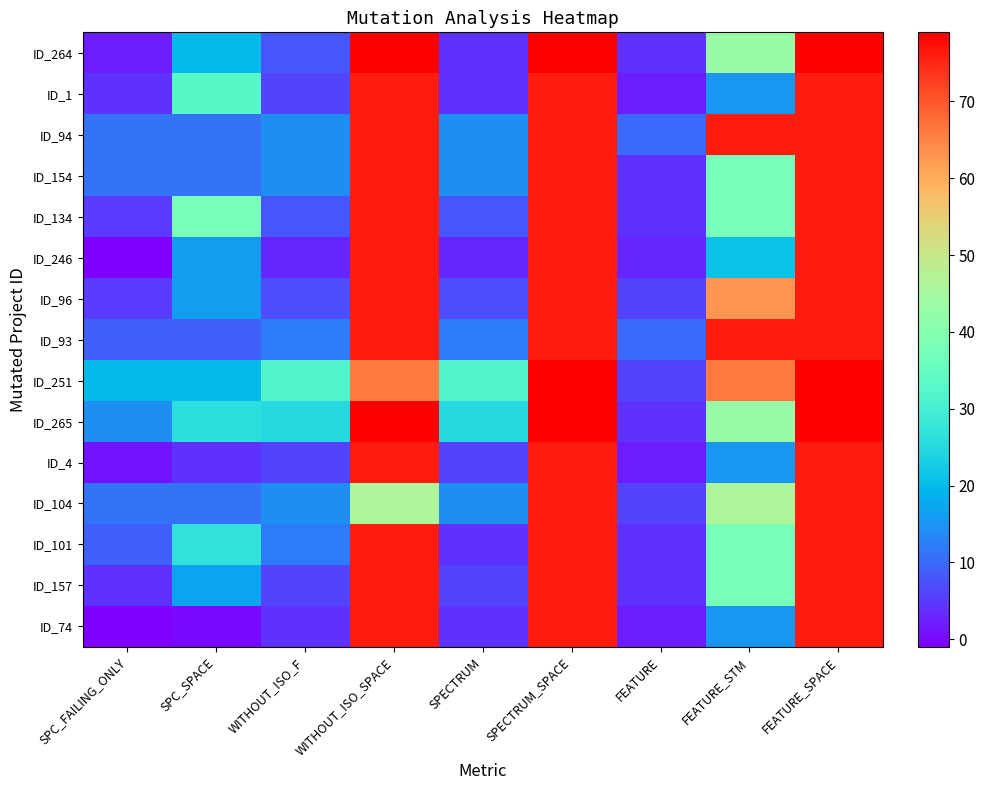

What is the greatest value displayed?

79